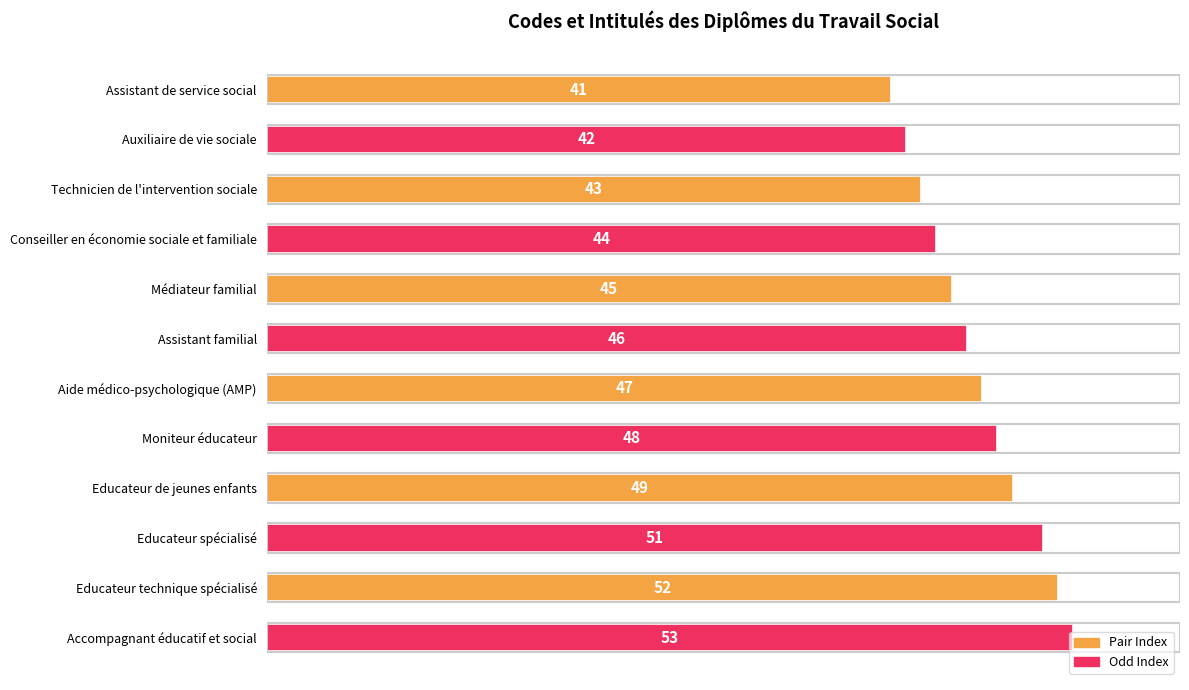

Where is the data nearest to the value 47?

Aide médico-psychologique (AMP)